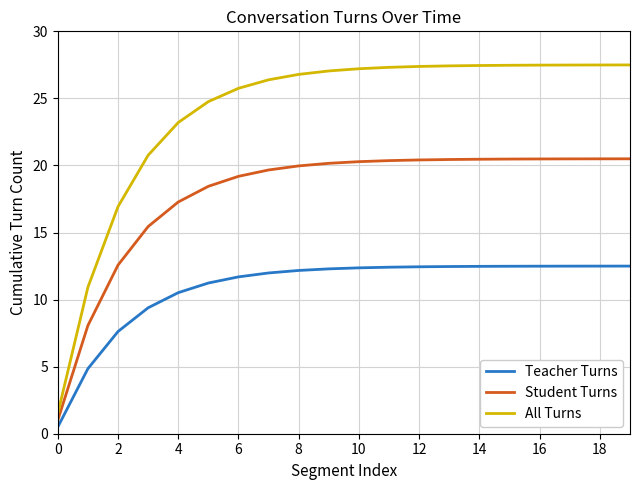

Which series has the largest range (max minus min)?

All Turns